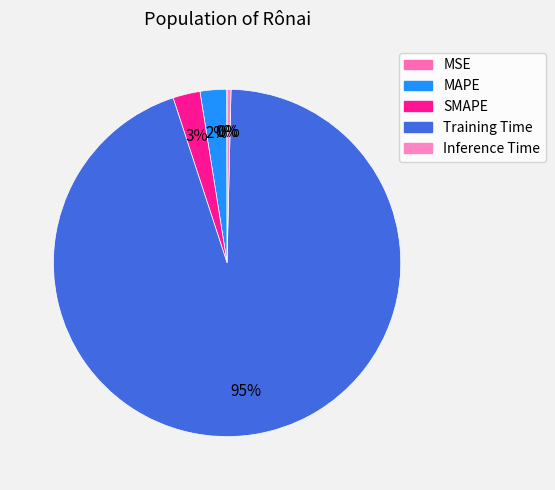

Between Inference Time and MAPE, which is larger?

MAPE